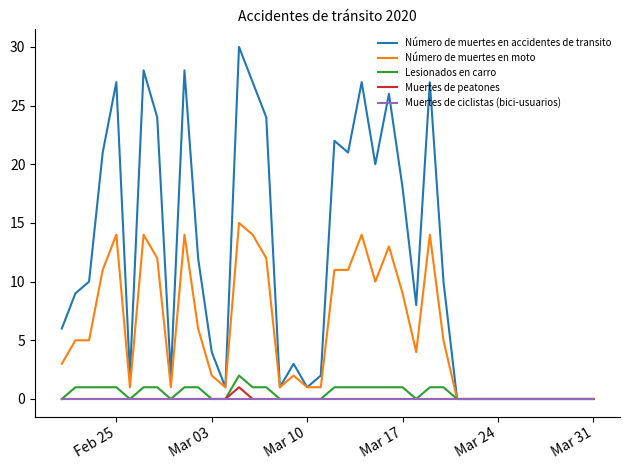

Which series has the largest total across all categories?

Número de muertes en accidentes de transito